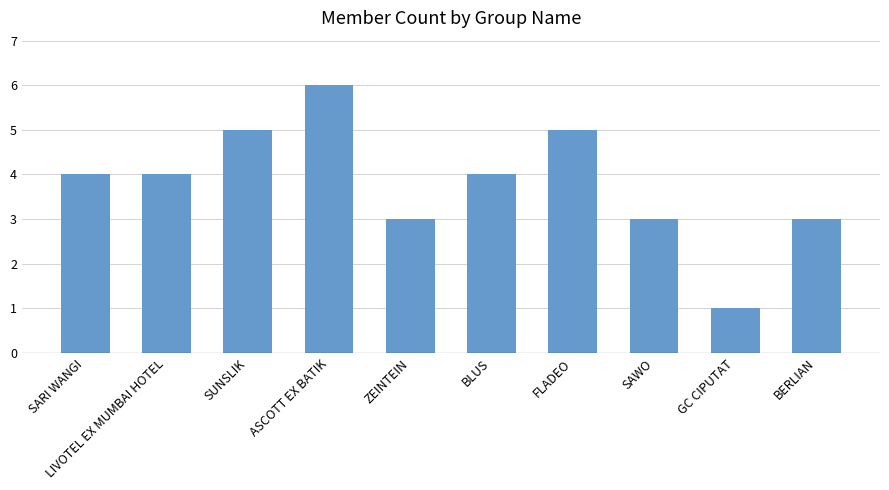

What is the greatest value displayed?

6